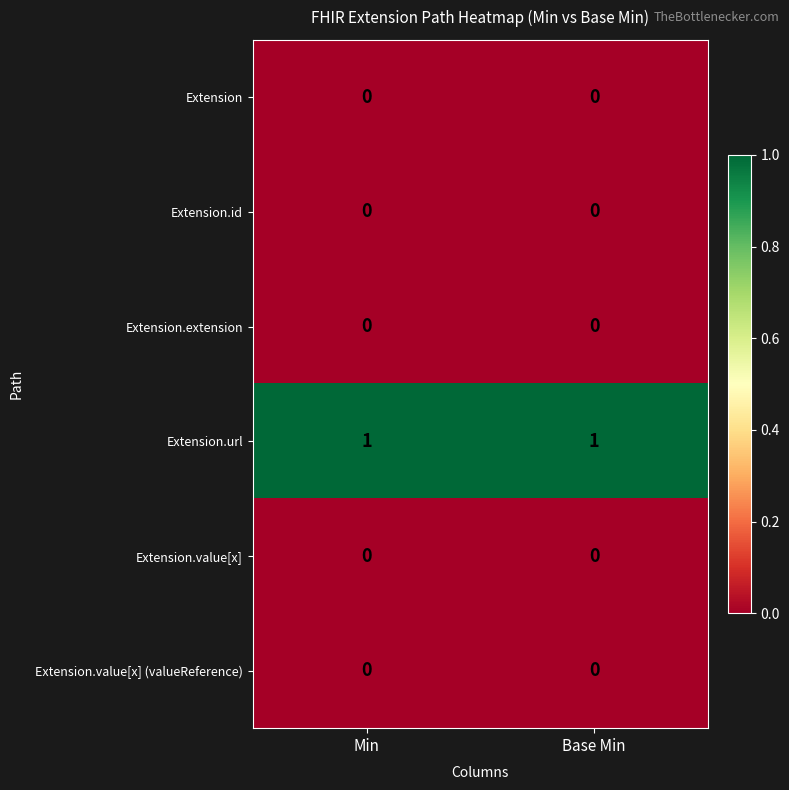

What is the greatest value displayed?

1